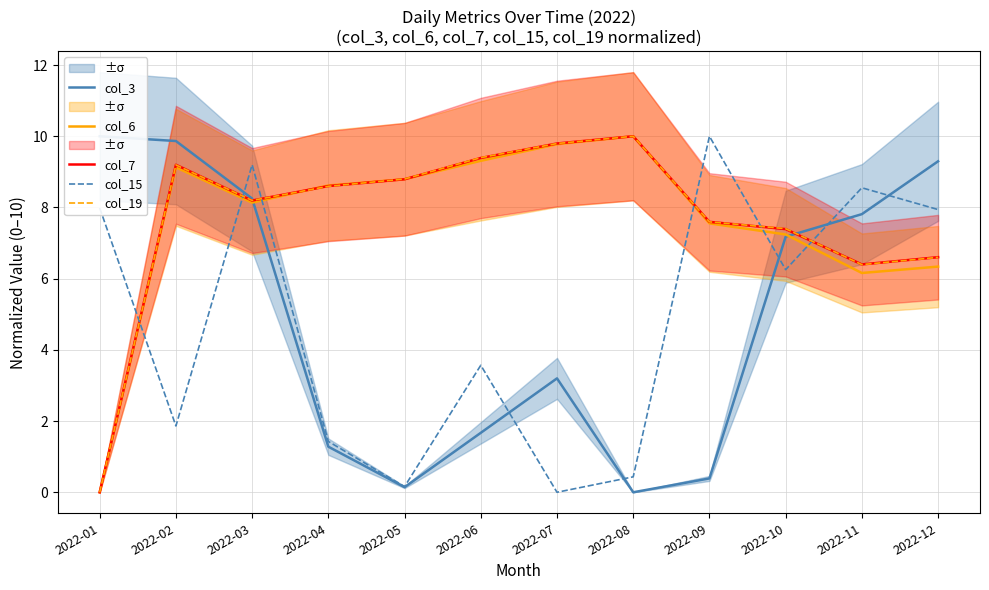

In col_7, how many points are lower than both neighbors (excluding endpoints)?

2